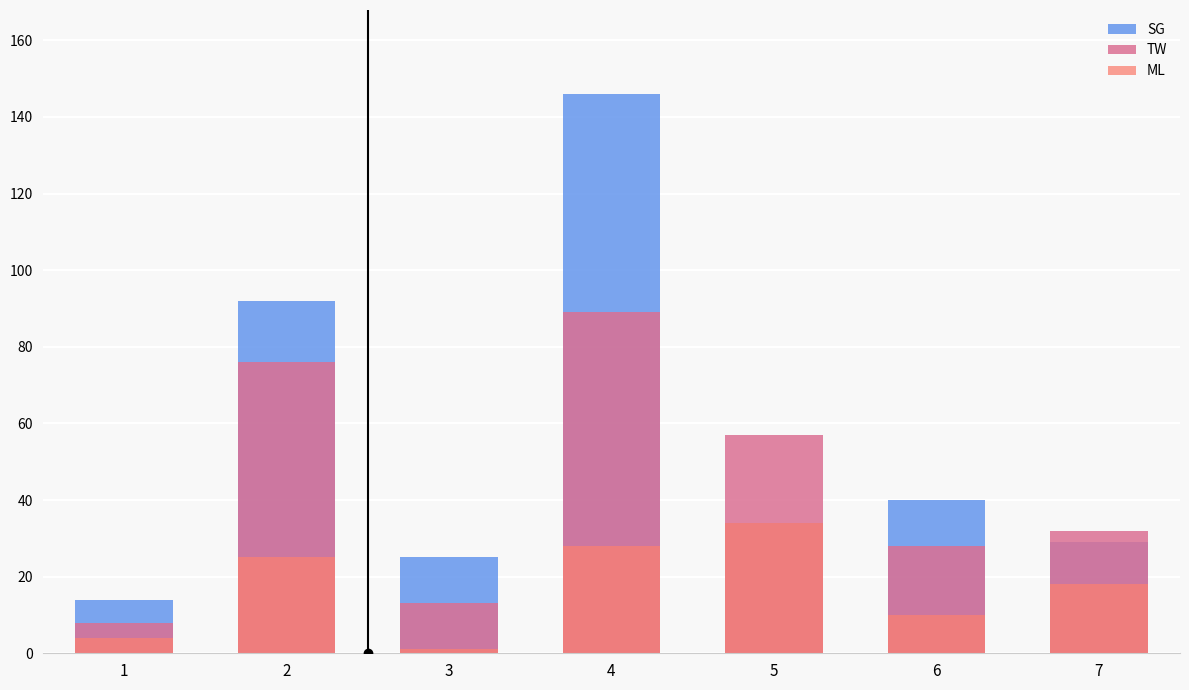

Reading right to left, transcribe all the data shown in this chart.

SG: 29	40	34	146	25	92	14
TW: 32	28	57	89	13	76	8
ML: 18	10	34	28	1	25	4